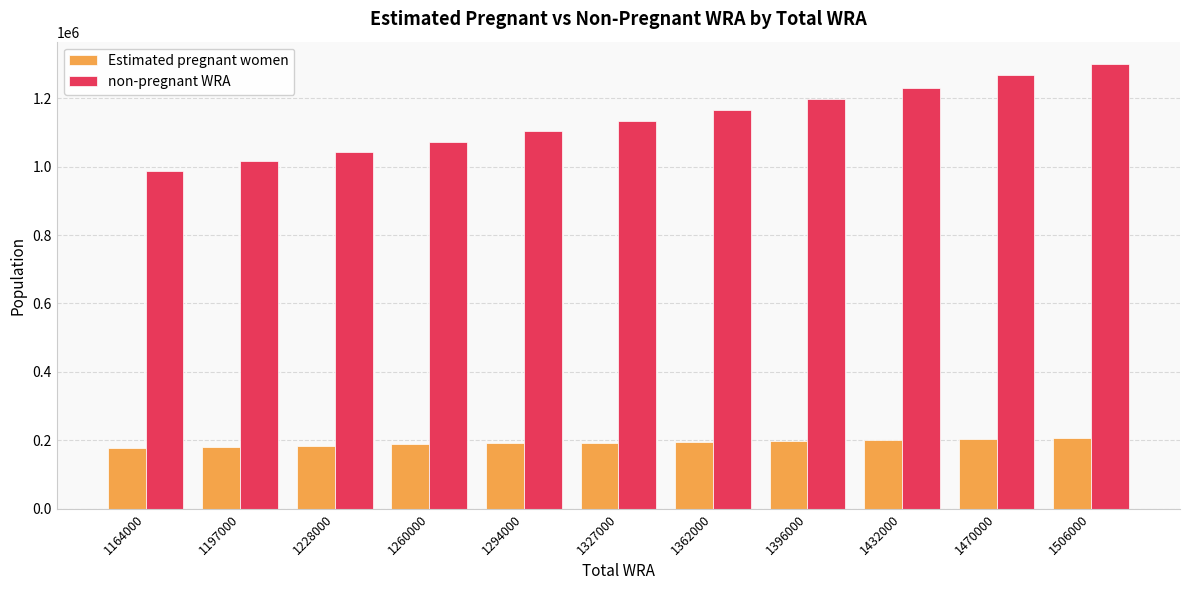

What is the highest value of the non-pregnant WRA series?

1300301.3